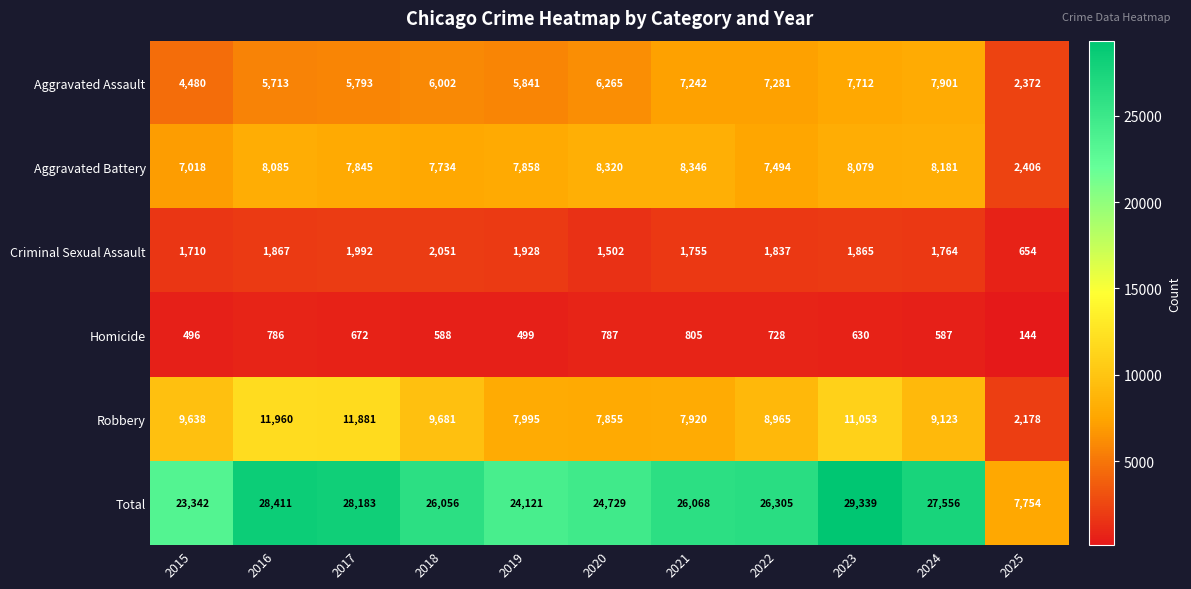

Count the number of data series in this chart.

6